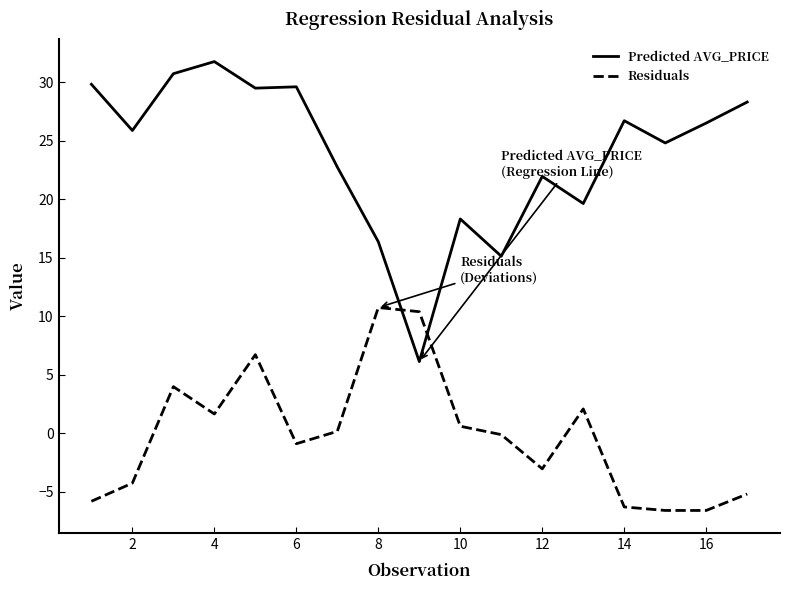

Which series has the largest range (max minus min)?

Predicted AVG_PRICE